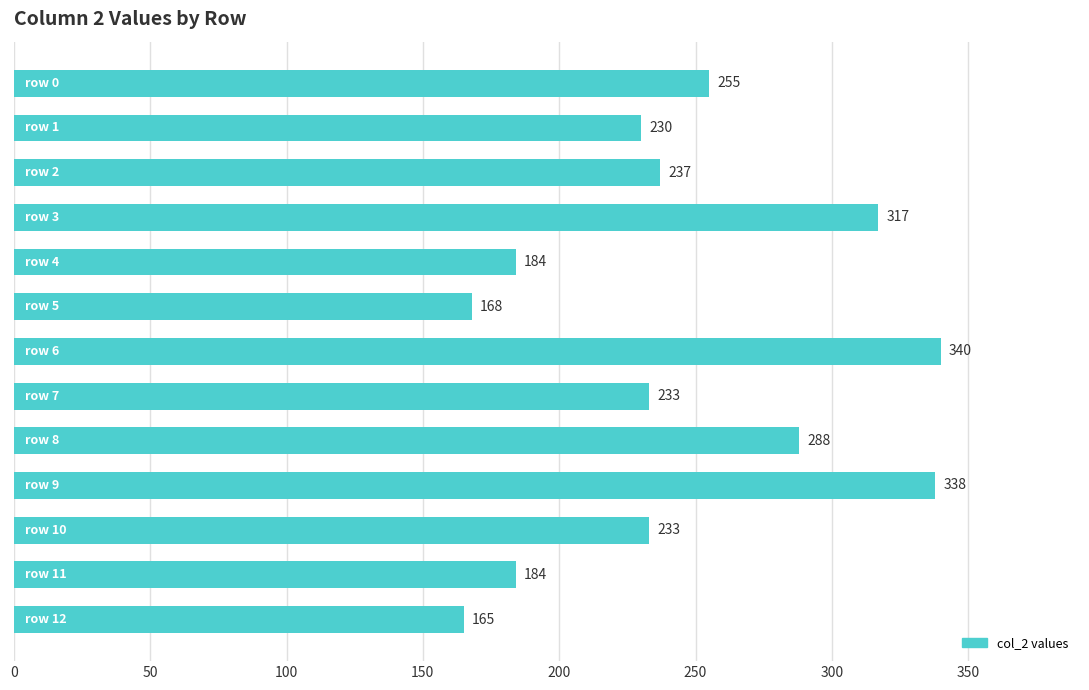

What is the minimum value shown in the chart?

165